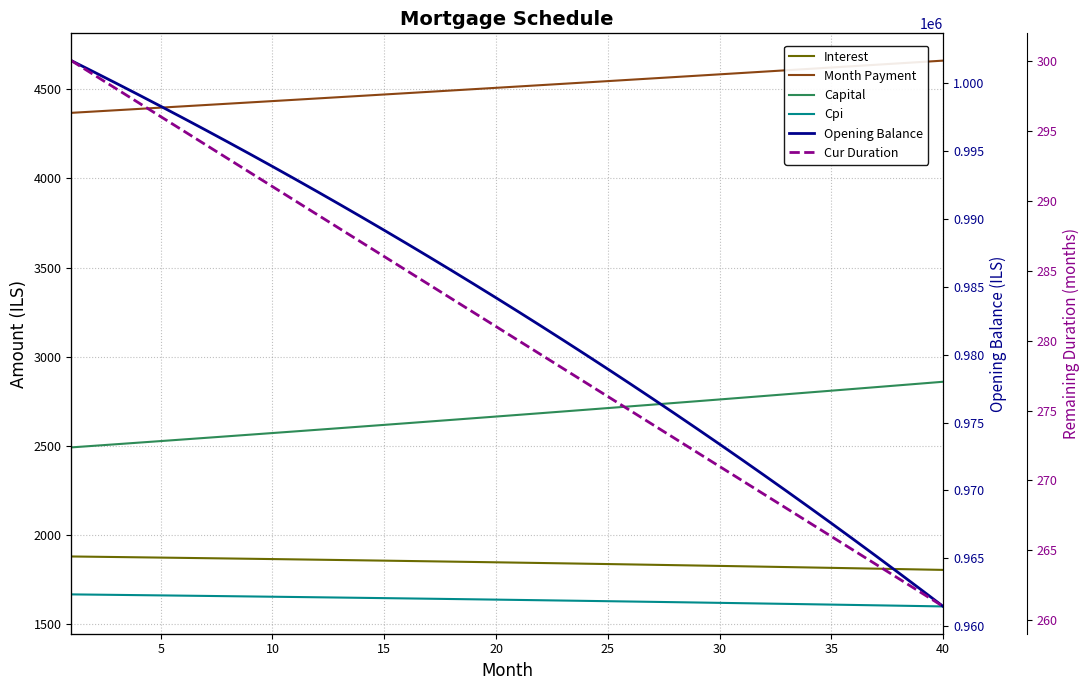

What is the maximum value for Capital?

2859.0